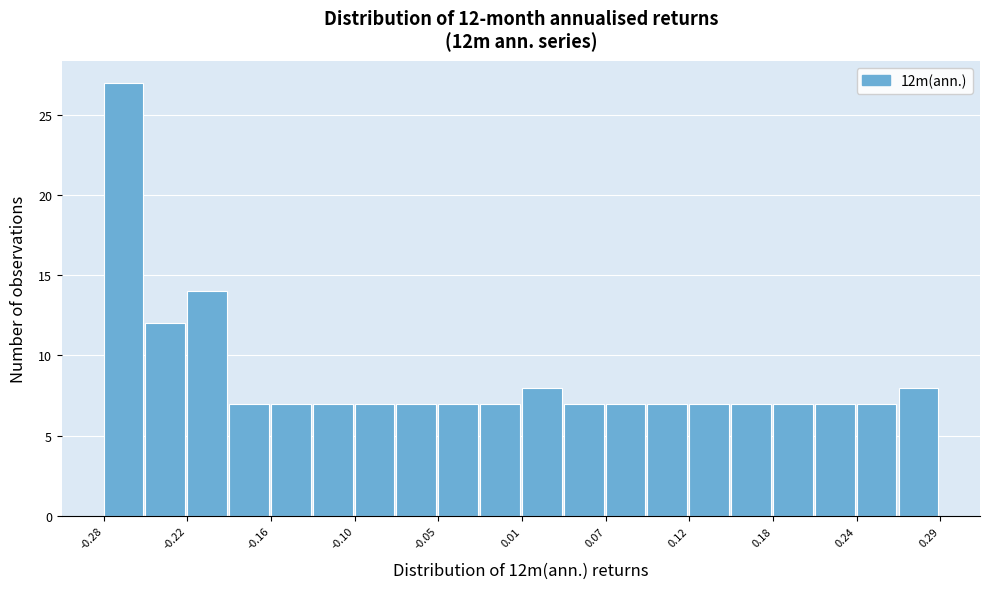

Read against the x-axis, roughly where is the centre of the tallest bar?

-0.26